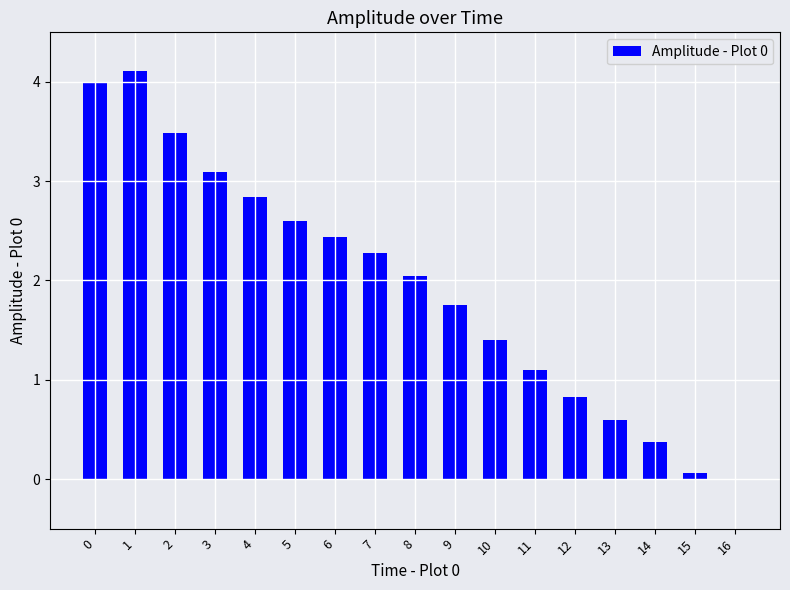

What is the sum of the values at 1 and 2?

7.6